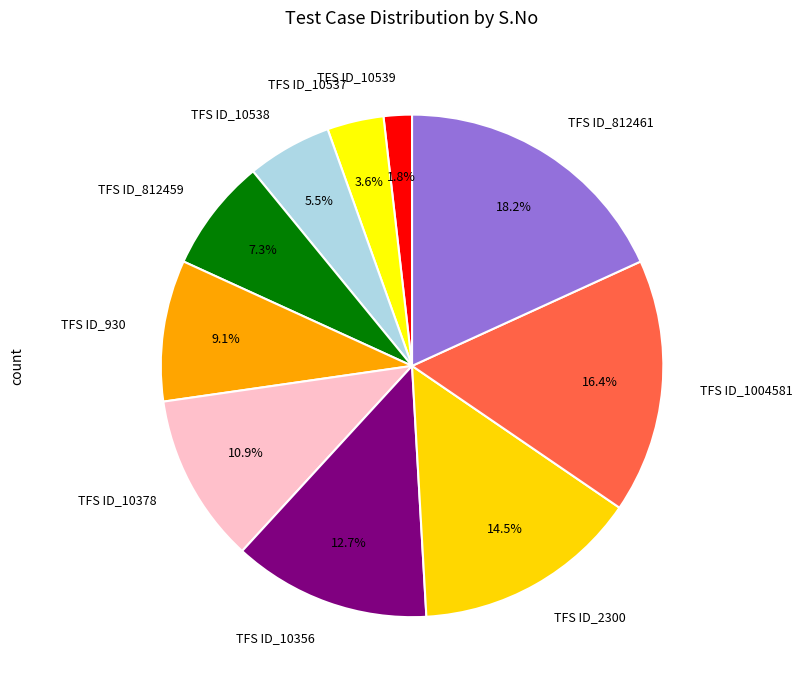

Is the sum of TFS ID_812461 and TFS ID_930 greater than half?

No